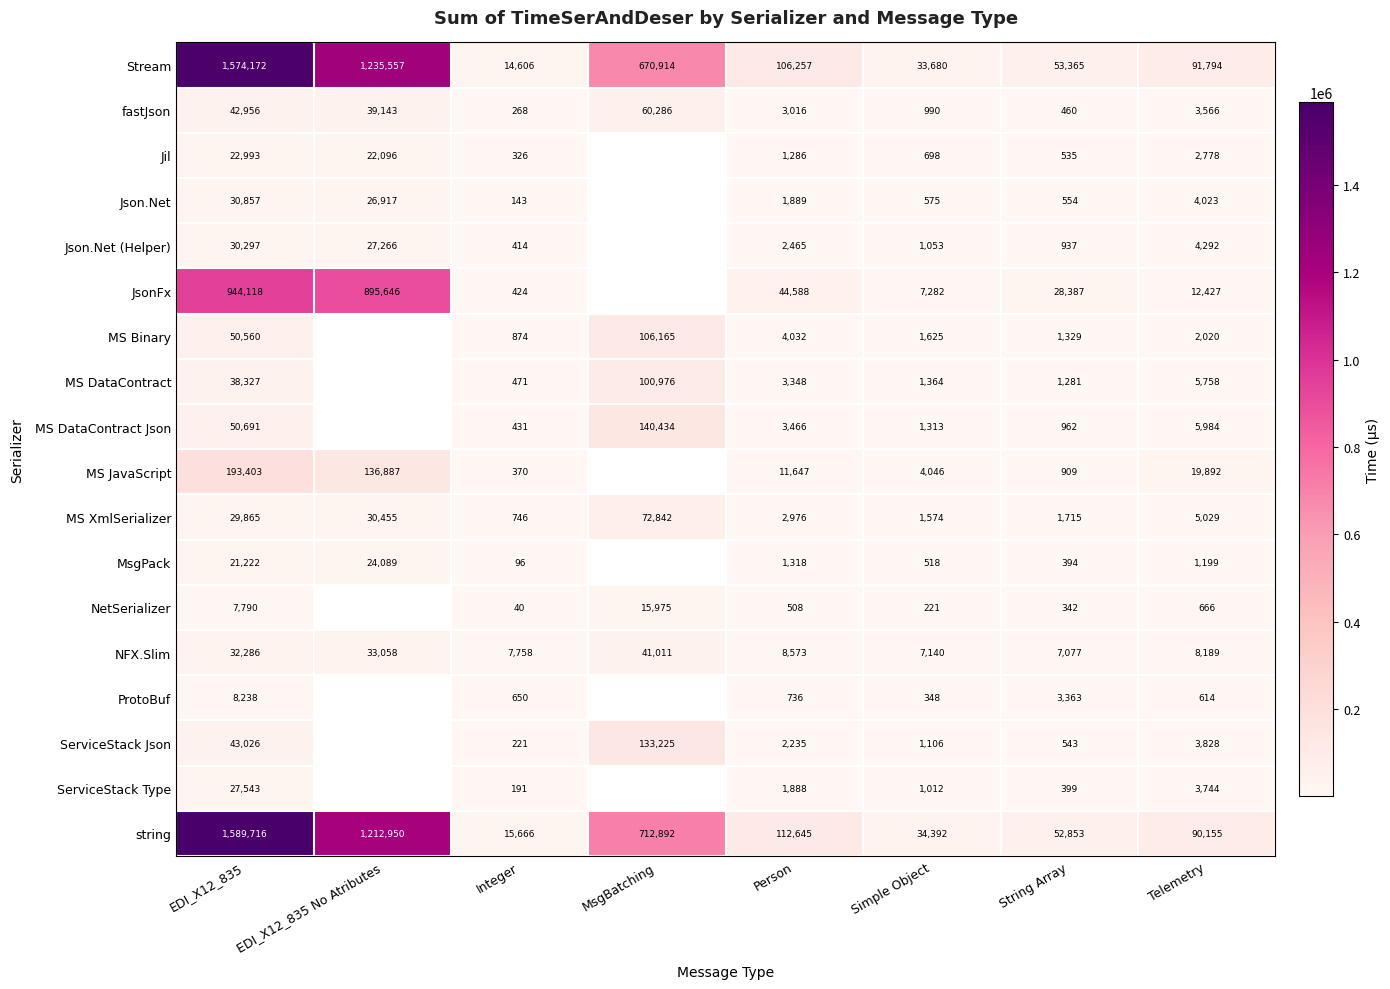

How many categories are shown in the chart?

8